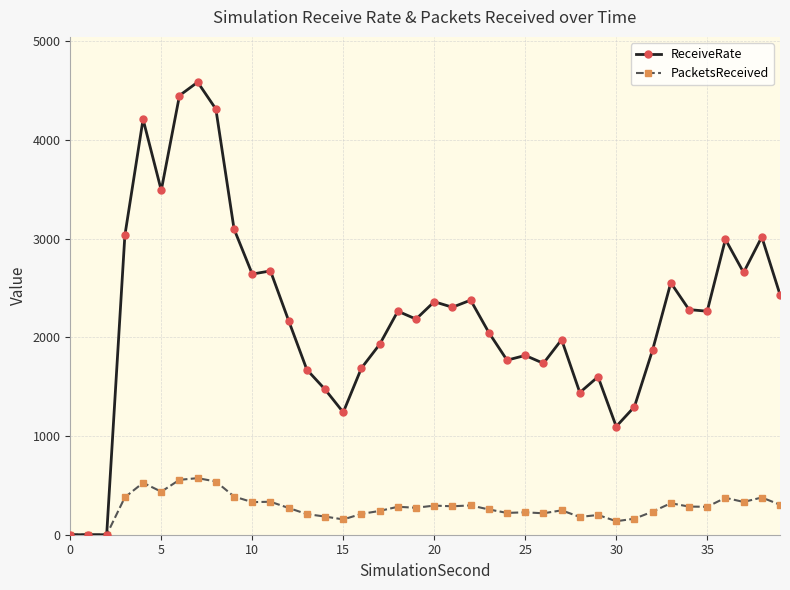

Which series has the largest total across all categories?

ReceiveRate